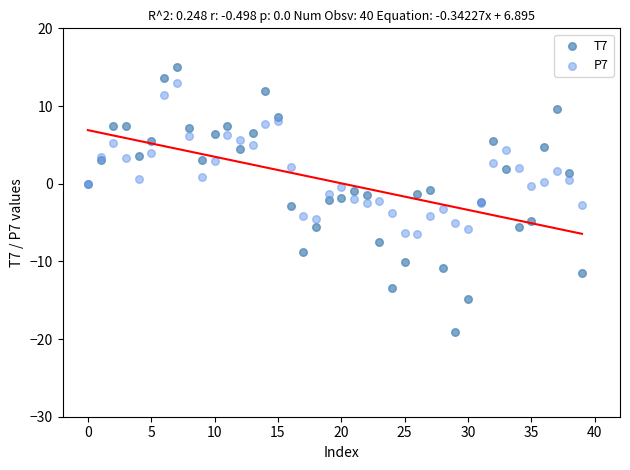

Which series contains the highest Y value?

T7